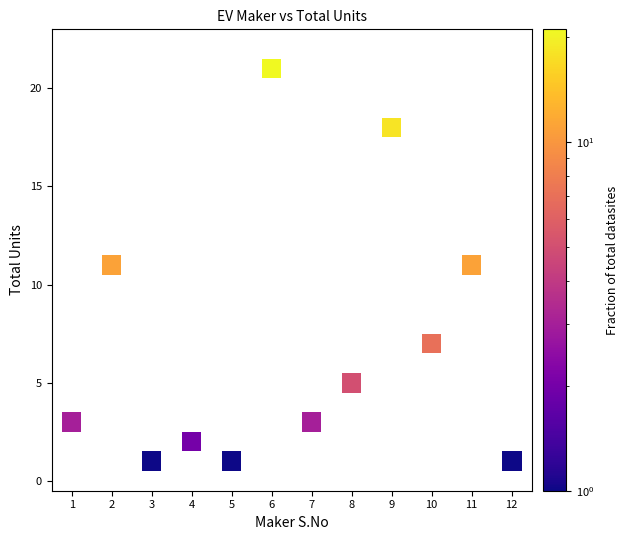

What is the range of X values (max minus min)?

11